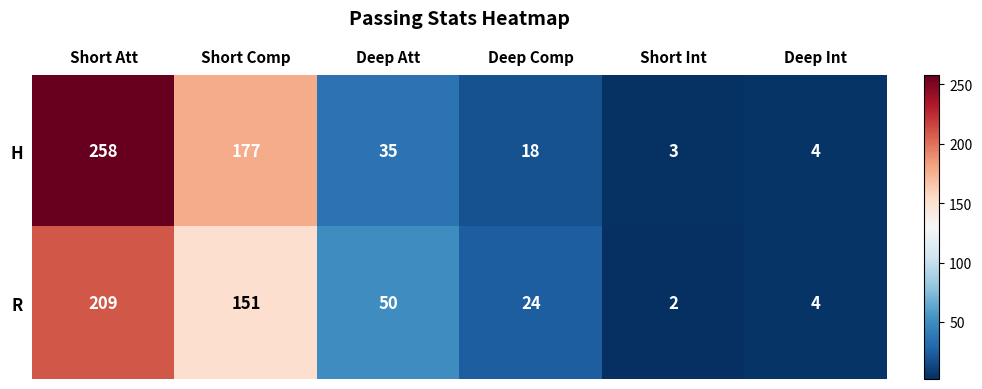

How many data points does each series have?

6